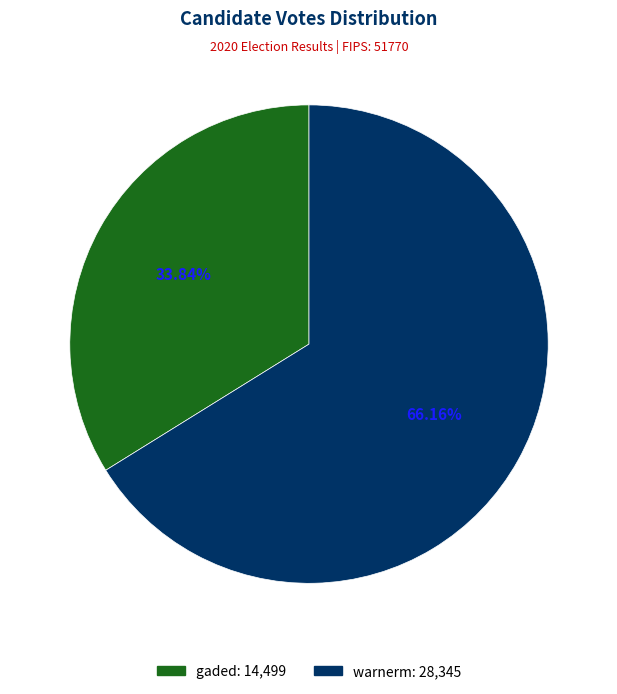

Count the number of slices in the pie.

2